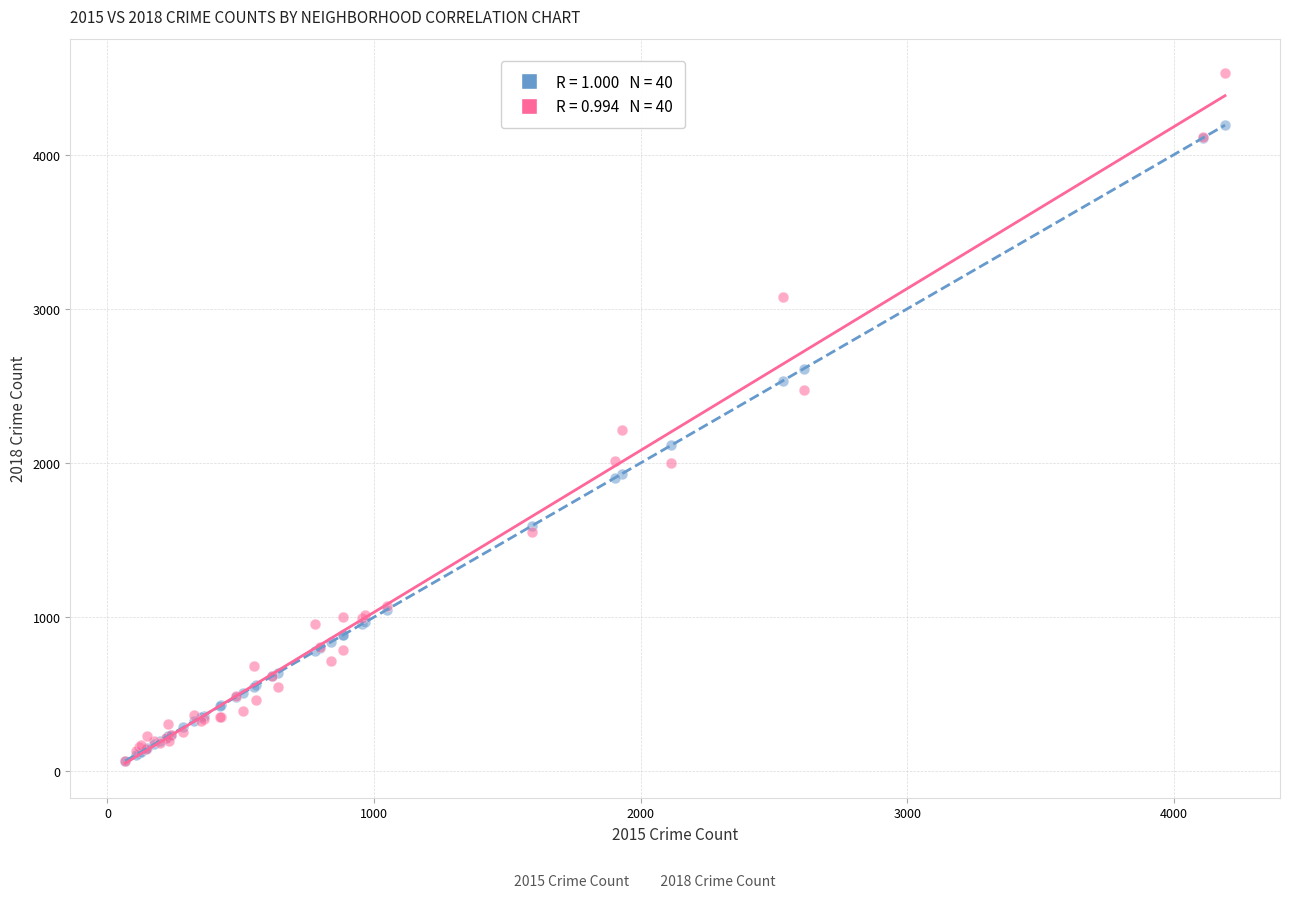

Across all series, what Y value is closest to 2298?

2212